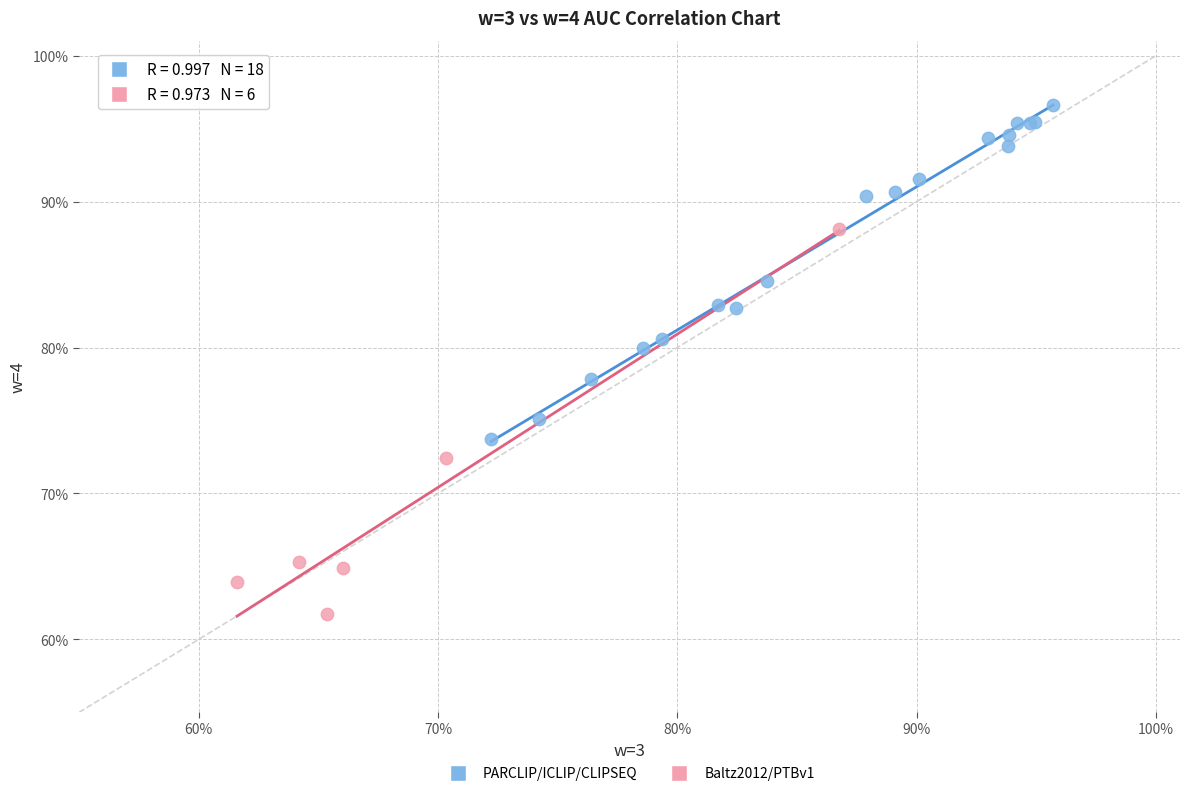

Which series has the largest Y range (max minus min)?

Baltz2012/PTBv1